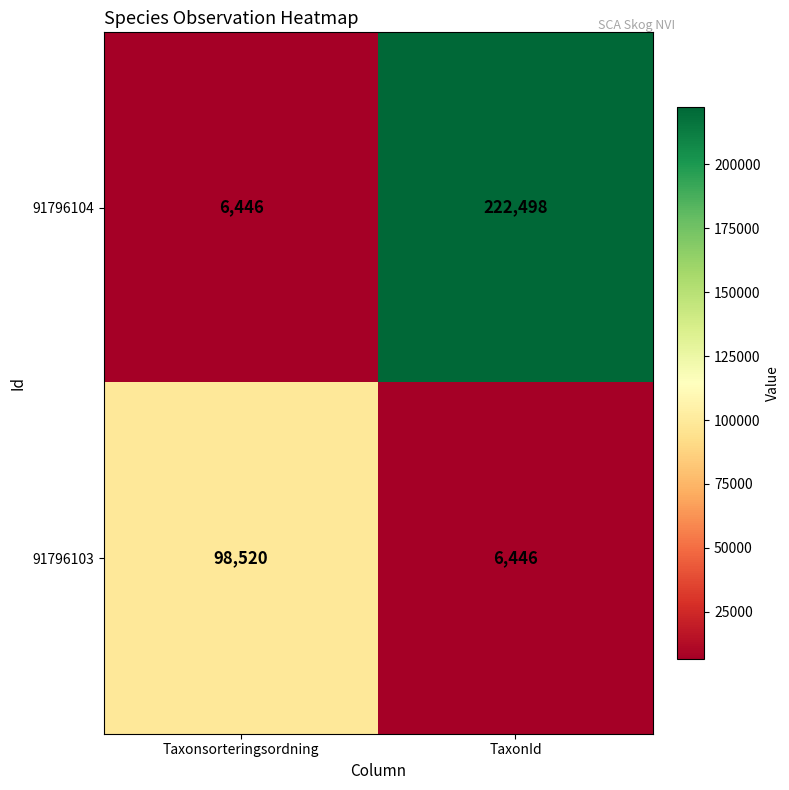

Which series has the largest range (max minus min)?

91796104